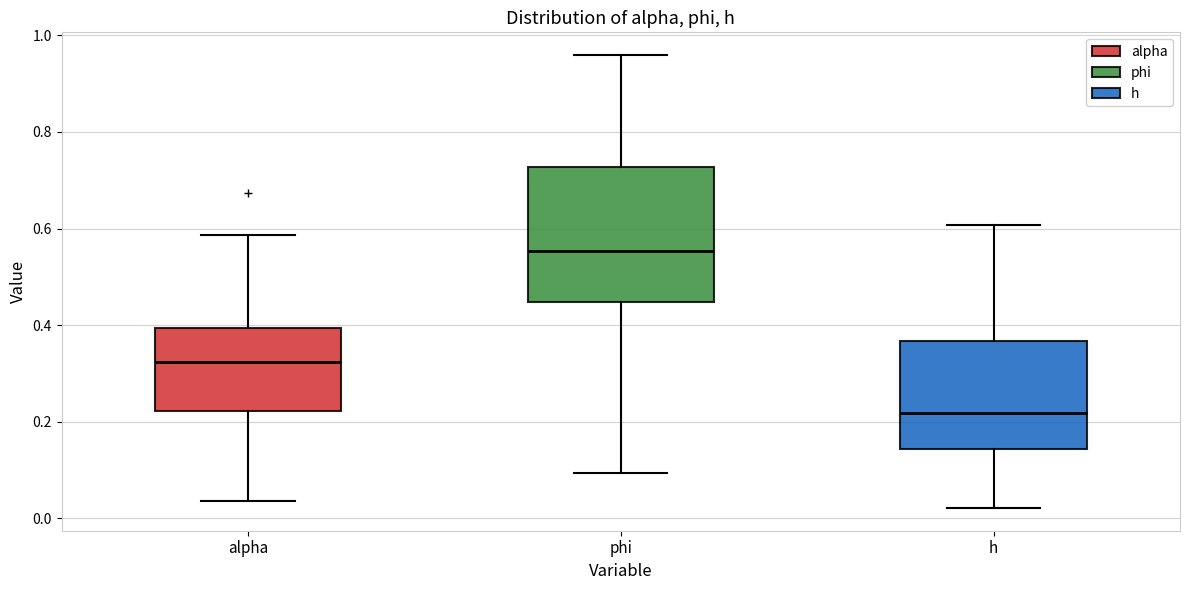

Which box has the highest median line?

phi